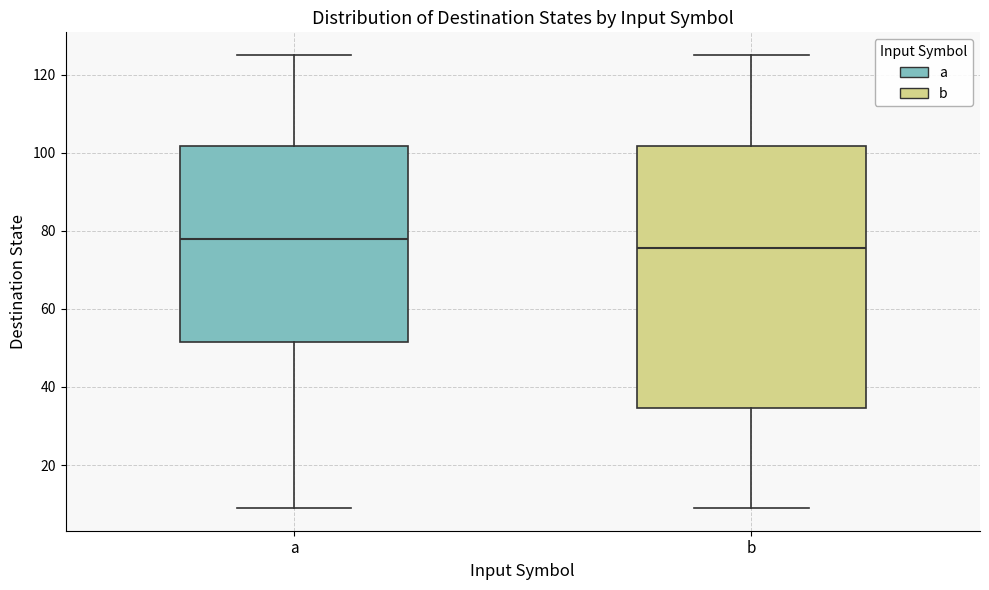

Where does the median line of the box for a sit on the y-axis? The values are not printed on the chart, so give them approximately, as read against the axis.

78